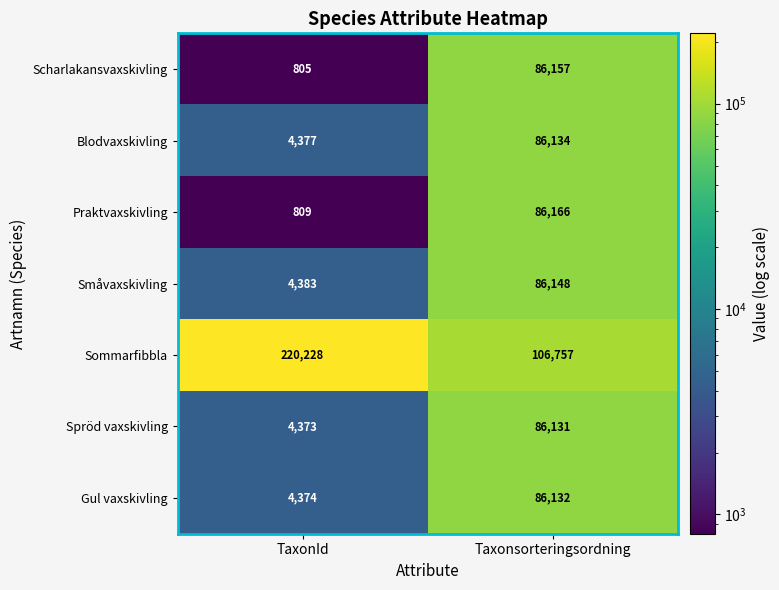

Read the Praktvaxskivling value at Taxonsorteringsordning.

86166